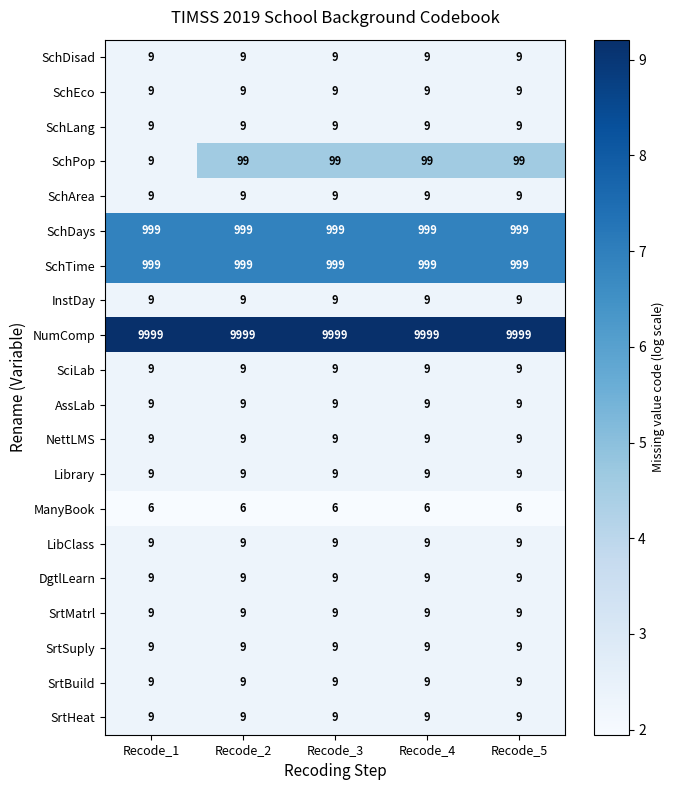

The value of SchDays at Recode_2 is 1309. True or false?

False